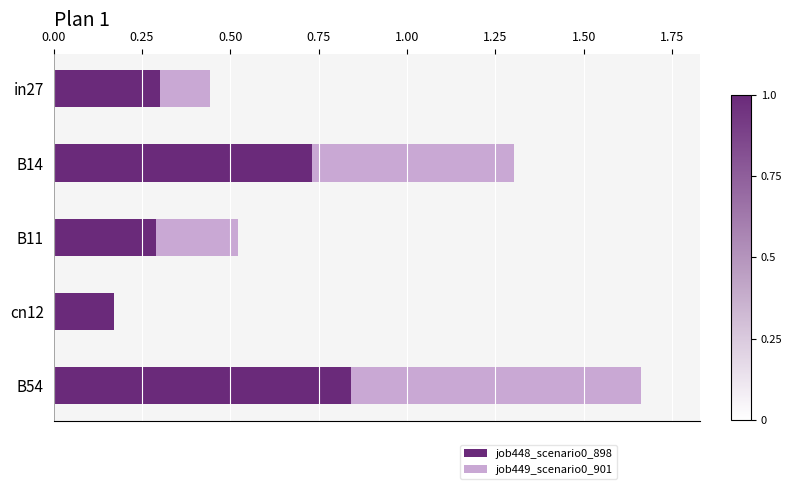

How many series are shown in this chart?

2